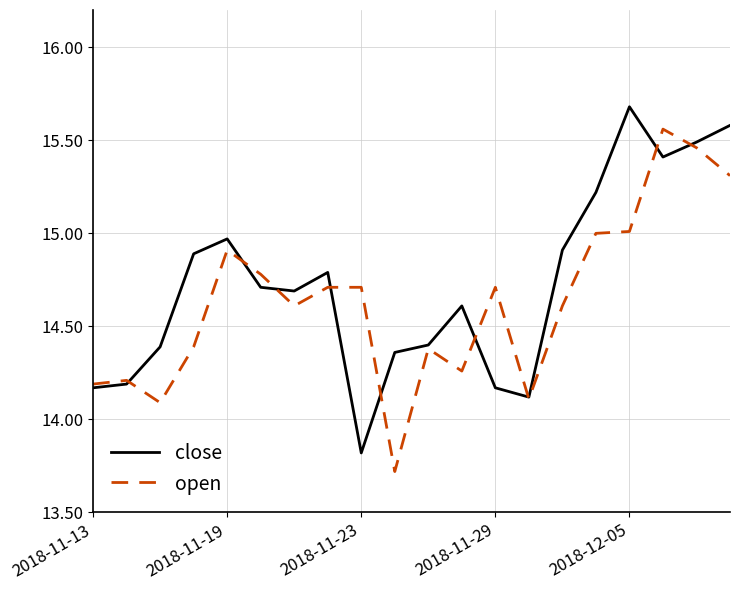

What are all the series names shown in the legend?

close, open